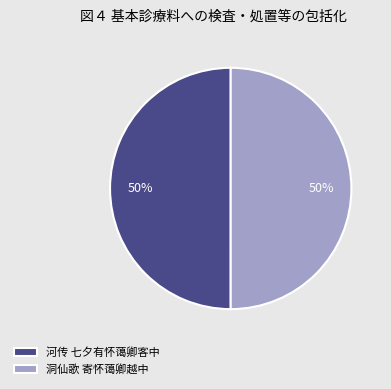

To the nearest percent, what percentage of the pie is 河传 七夕有怀蔼卿客中?

50%